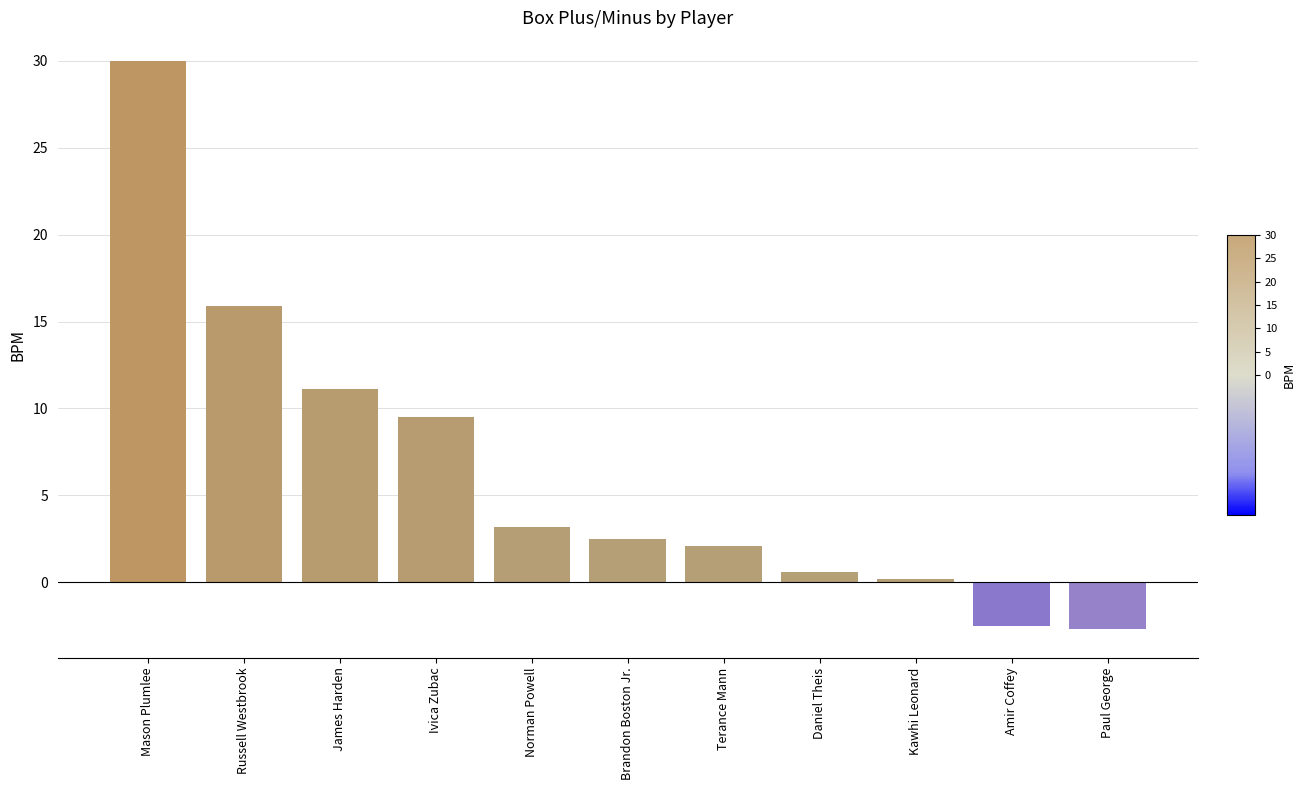

The chart shows a value of -2.5 at Amir Coffey. True or false?

True